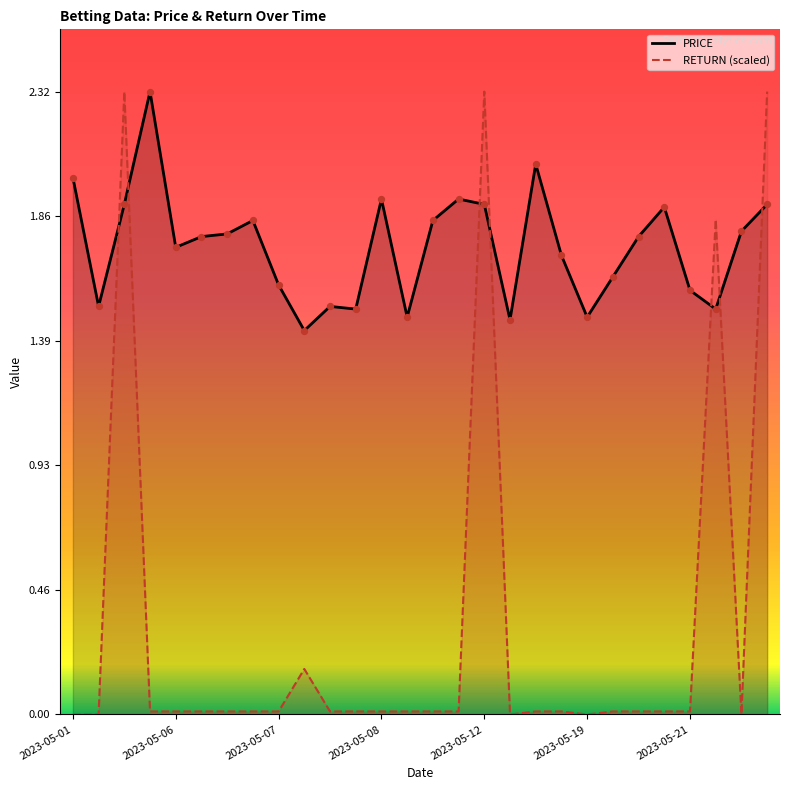

At how many categories does at least one series exceed 0?

28